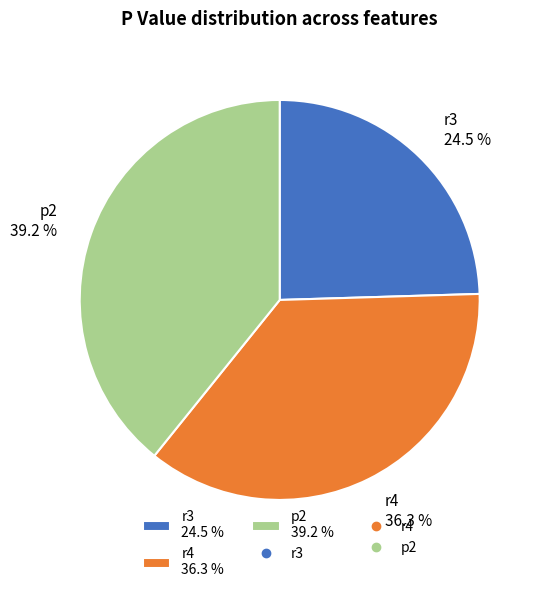

What percentage do r4 and r3 together represent?

60.8%